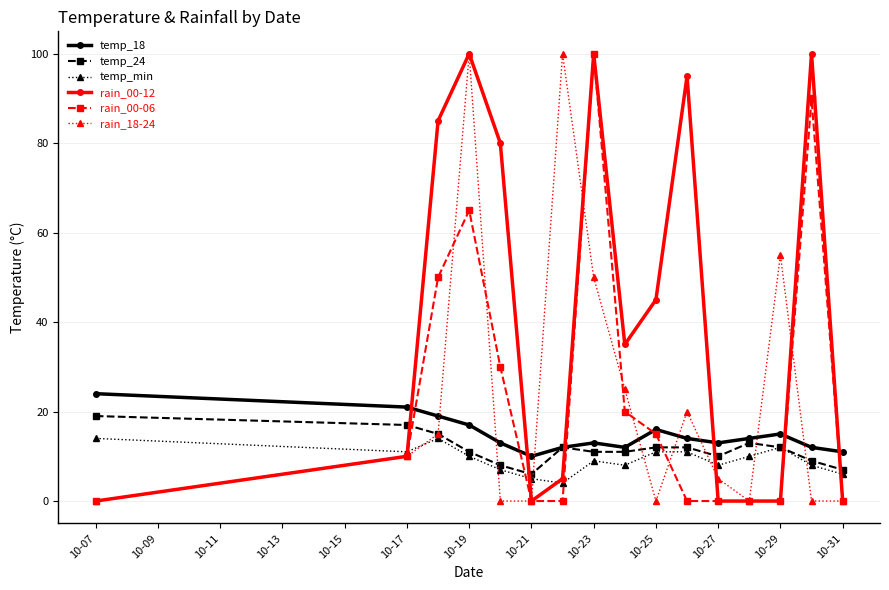

What is the greatest value displayed?

100